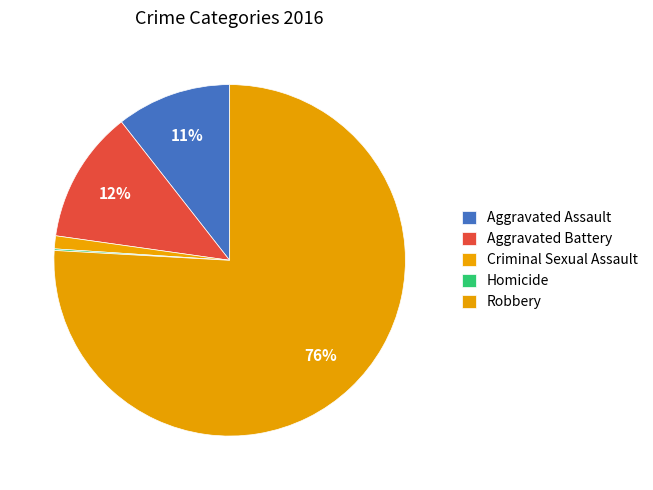

Do Homicide and Aggravated Battery together represent more than half of the pie?

No